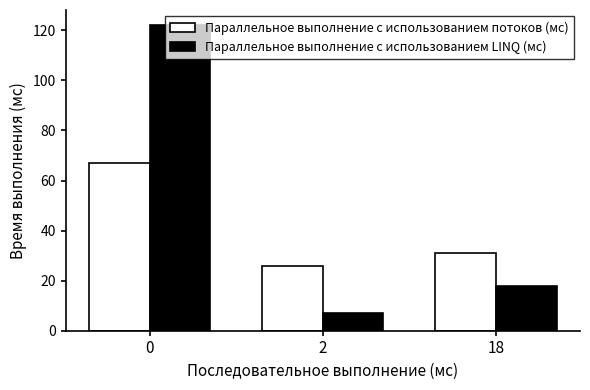

List the series in order of their peak value, lowest first.

Параллельное выполнение с использованием потоков (мс), Параллельное выполнение с использованием LINQ (мс)